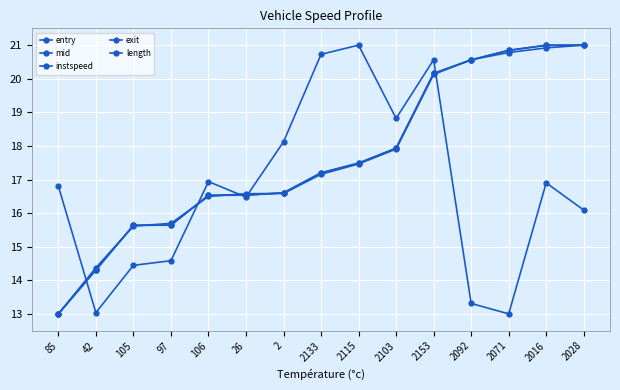

After their last crossing, which series has the higher values: instspeed or mid?

mid